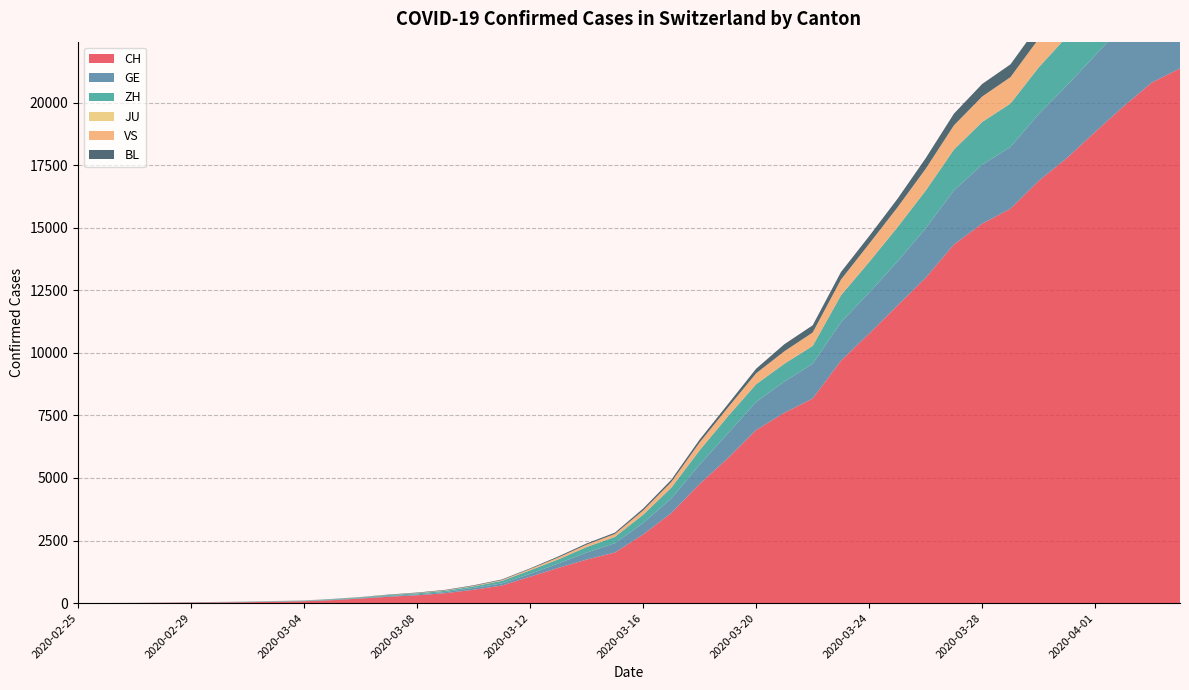

Reading right to left, extract all data points from this chart.

CH: 2020-04-04=21368	2020-04-03=20802	2020-04-02=19849	2020-04-01=18832	2020-03-31=17788	2020-03-30=16874	2020-03-29=15761	2020-03-28=15164	2020-03-27=14332	2020-03-26=13002	2020-03-25=11892	2020-03-24=10772	2020-03-23=9686	2020-03-22=8174	2020-03-21=7607	2020-03-20=6917	2020-03-19=5791	2020-03-18=4764	2020-03-17=3601	2020-03-16=2742	2020-03-15=2021	2020-03-14=1739	2020-03-13=1406	2020-03-12=1054	2020-03-11=702	2020-03-10=533	2020-03-09=395	2020-03-08=311	2020-03-07=254	2020-03-06=182	2020-03-05=117	2020-03-04=73	2020-03-03=54	2020-03-02=37	2020-03-01=27	2020-02-29=20	2020-02-28=13	2020-02-27=6	2020-02-26=2	2020-02-25=1
GE: 2020-04-04=3584	2020-04-03=3456	2020-04-02=3270	2020-04-01=3059	2020-03-31=2902	2020-03-30=2673	2020-03-29=2466	2020-03-28=2360	2020-03-27=2164	2020-03-26=1979	2020-03-25=1757	2020-03-24=1636	2020-03-23=1536	2020-03-22=1391	2020-03-21=1248	2020-03-20=1119	2020-03-19=994	2020-03-18=775	2020-03-17=587	2020-03-16=460	2020-03-15=374	2020-03-14=281	2020-03-13=178	2020-03-12=114	2020-03-11=84	2020-03-10=73	2020-03-09=47	2020-03-08=38	2020-03-07=30	2020-03-06=19	2020-03-05=15	2020-03-04=11	2020-03-03=11	2020-03-02=8	2020-03-01=8	2020-02-29=6	2020-02-28=4	2020-02-27=1	2020-02-26=1	2020-02-25=0
ZH: 2020-04-04=2467	2020-04-03=2434	2020-04-02=2306	2020-04-01=2142	2020-03-31=1953	2020-03-30=1862	2020-03-29=1736	2020-03-28=1704	2020-03-27=1630	2020-03-26=1503	2020-03-25=1371	2020-03-24=1224	2020-03-23=1076	2020-03-22=712	2020-03-21=712	2020-03-20=712	2020-03-19=680	2020-03-18=569	2020-03-17=430	2020-03-16=327	2020-03-15=251	2020-03-14=219	2020-03-13=164	2020-03-12=141	2020-03-11=102	2020-03-10=63	2020-03-09=50	2020-03-08=41	2020-03-07=35	2020-03-06=30	2020-03-05=24	2020-03-04=16	2020-03-03=14	2020-03-02=11	2020-03-01=7	2020-02-29=6	2020-02-28=2	2020-02-27=2	2020-02-26=0	2020-02-25=0
JU: 2020-04-04=0	2020-04-03=0	2020-04-02=0	2020-04-01=0	2020-03-31=0	2020-03-30=0	2020-03-29=0	2020-03-28=0	2020-03-27=0	2020-03-26=0	2020-03-25=0	2020-03-24=0	2020-03-23=0	2020-03-22=0	2020-03-21=0	2020-03-20=0	2020-03-19=0	2020-03-18=0	2020-03-17=0	2020-03-16=0	2020-03-15=0	2020-03-14=0	2020-03-13=0	2020-03-12=0	2020-03-11=0	2020-03-10=0	2020-03-09=0	2020-03-08=0	2020-03-07=0	2020-03-06=0	2020-03-05=0	2020-03-04=0	2020-03-03=0	2020-03-02=0	2020-03-01=0	2020-02-29=0	2020-02-28=0	2020-02-27=0	2020-02-26=0	2020-02-25=0
VS: 2020-04-04=1416	2020-04-03=1383	2020-04-02=1334	2020-04-01=1282	2020-03-31=1211	2020-03-30=1144	2020-03-29=1055	2020-03-28=1017	2020-03-27=968	2020-03-26=874	2020-03-25=793	2020-03-24=728	2020-03-23=628	2020-03-22=535	2020-03-21=498	2020-03-20=436	2020-03-19=349	2020-03-18=312	2020-03-17=225	2020-03-16=172	2020-03-15=115	2020-03-14=98	2020-03-13=76	2020-03-12=53	2020-03-11=30	2020-03-10=22	2020-03-09=17	2020-03-08=12	2020-03-07=7	2020-03-06=6	2020-03-05=5	2020-03-04=4	2020-03-03=3	2020-03-02=3	2020-03-01=2	2020-02-29=1	2020-02-28=1	2020-02-27=0	2020-02-26=0	2020-02-25=0
BL: 2020-04-04=656	2020-04-03=625	2020-04-02=610	2020-04-01=588	2020-03-31=561	2020-03-30=539	2020-03-29=511	2020-03-28=502	2020-03-27=466	2020-03-26=422	2020-03-25=341	2020-03-24=306	2020-03-23=302	2020-03-22=289	2020-03-21=282	2020-03-20=184	2020-03-19=134	2020-03-18=116	2020-03-17=89	2020-03-16=76	2020-03-15=54	2020-03-14=47	2020-03-13=42	2020-03-12=26	2020-03-11=26	2020-03-10=22	2020-03-09=20	2020-03-08=19	2020-03-07=15	2020-03-06=6	2020-03-05=6	2020-03-04=2	2020-03-03=2	2020-03-02=2	2020-03-01=2	2020-02-29=2	2020-02-28=1	2020-02-27=0	2020-02-26=0	2020-02-25=0